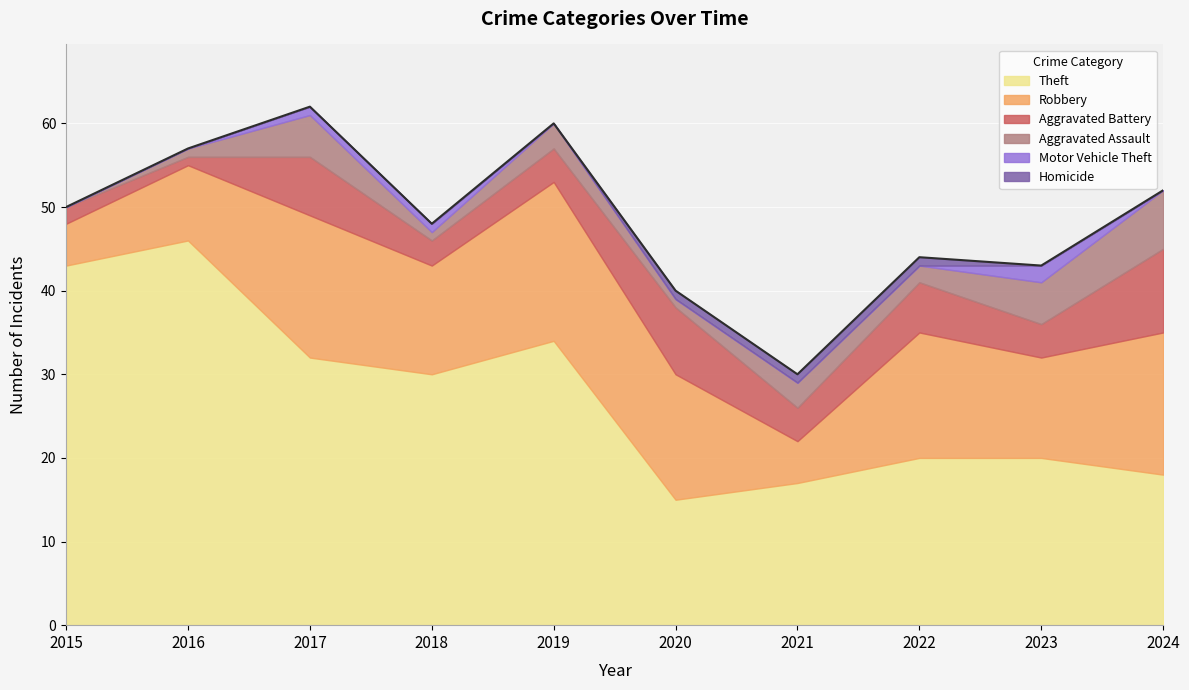

What is the average value of the Aggravated Battery series?

5